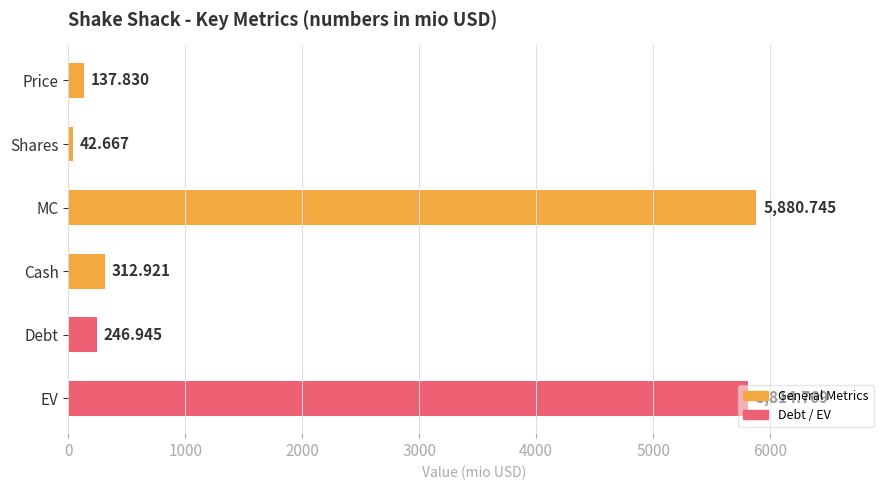

Does the chart contain stacked bars?

No